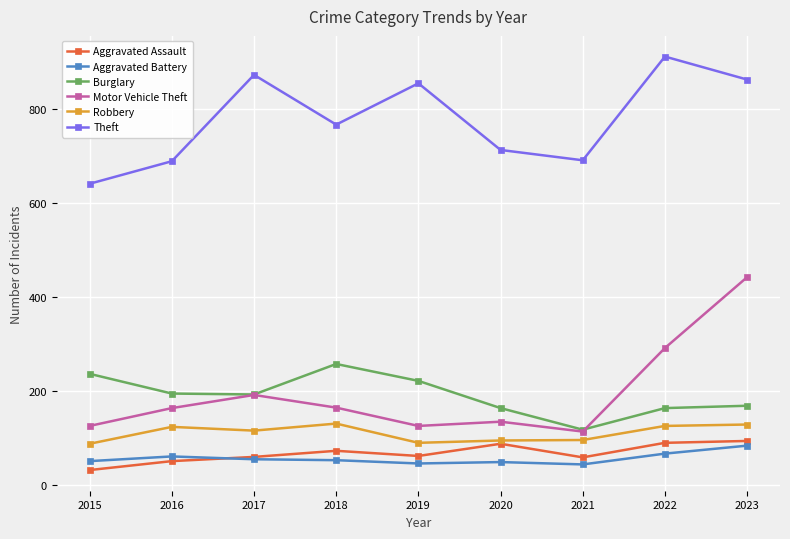

How many interior local peaks does the Theft series have?

3